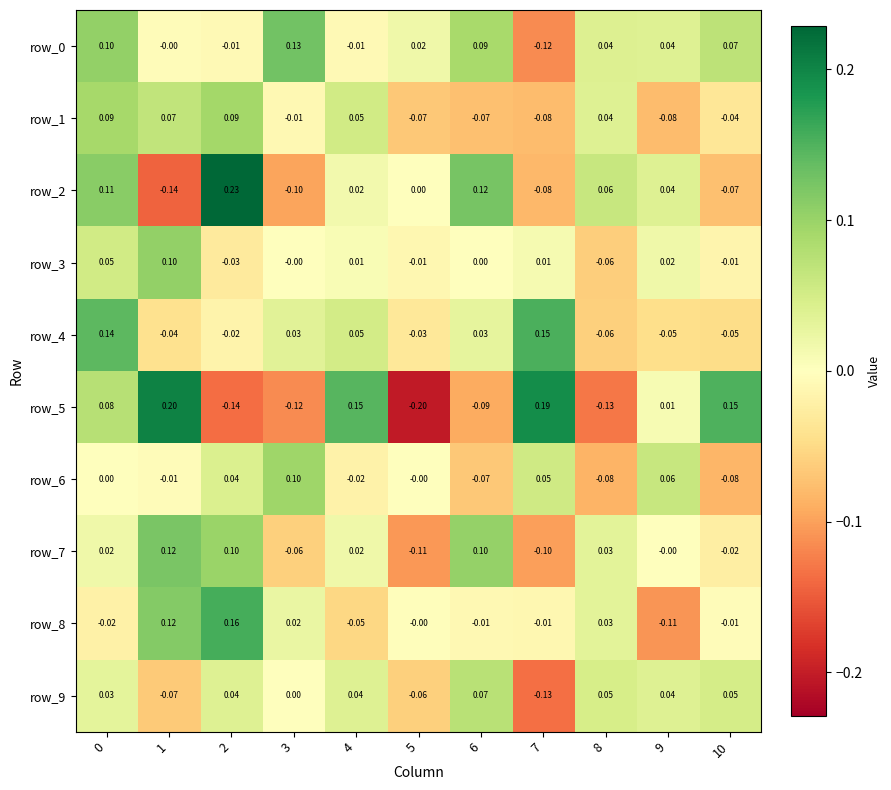

Is the value of row_9 at 1 greater than the value of row_1 at 7?

Yes